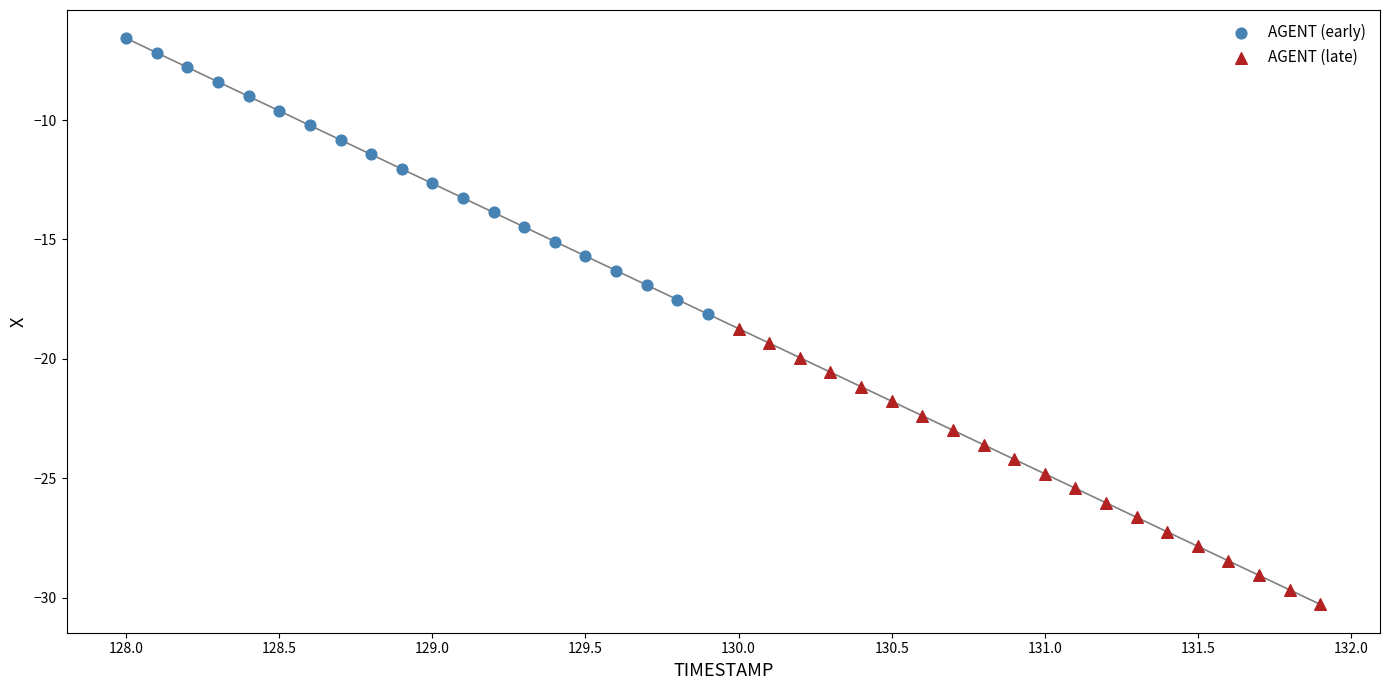

What are all the series names shown in the legend?

AGENT (early), AGENT (late)